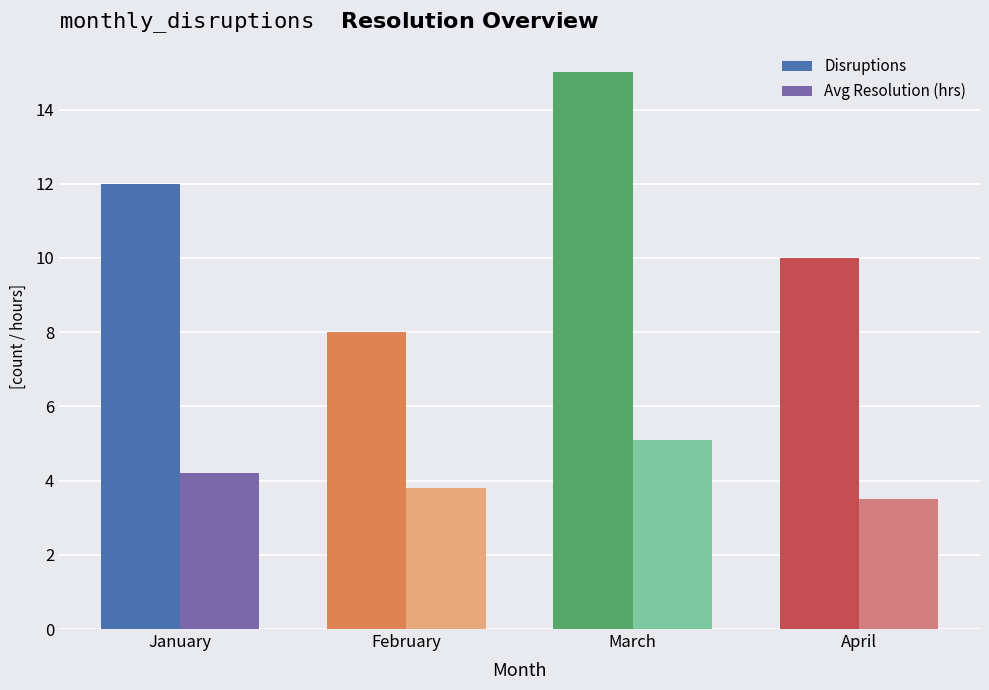

What is the average value of the Avg Resolution (hrs) series?

4.2